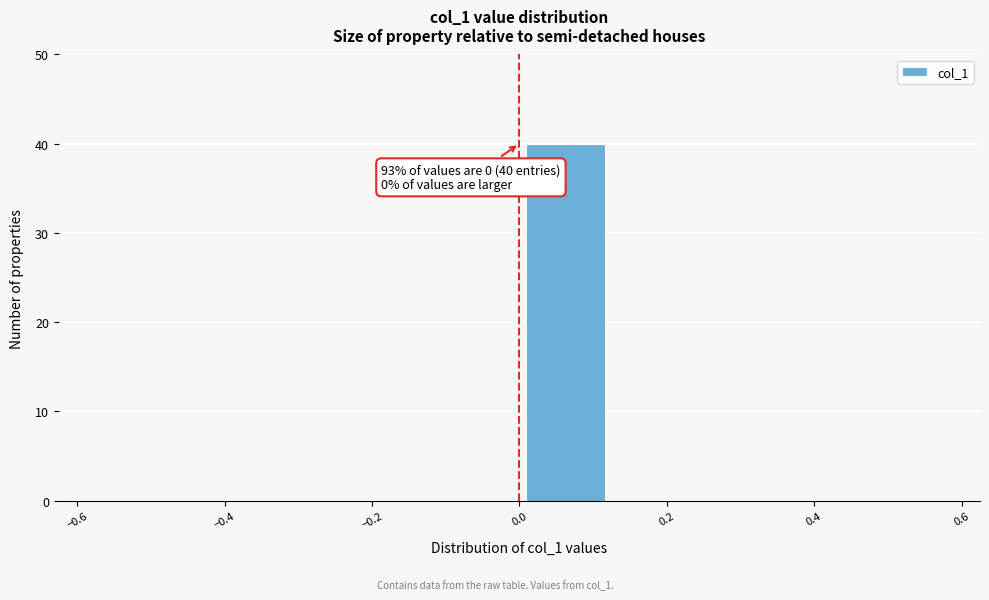

Over which range of the x-axis is the bar tallest?

0.000 to 0.125